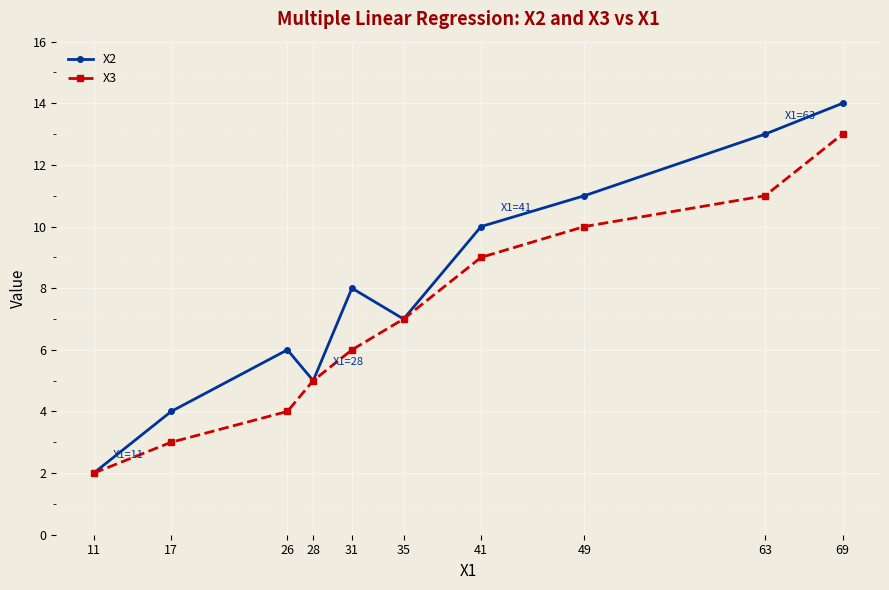

The value of X2 at 28 is 5. True or false?

True